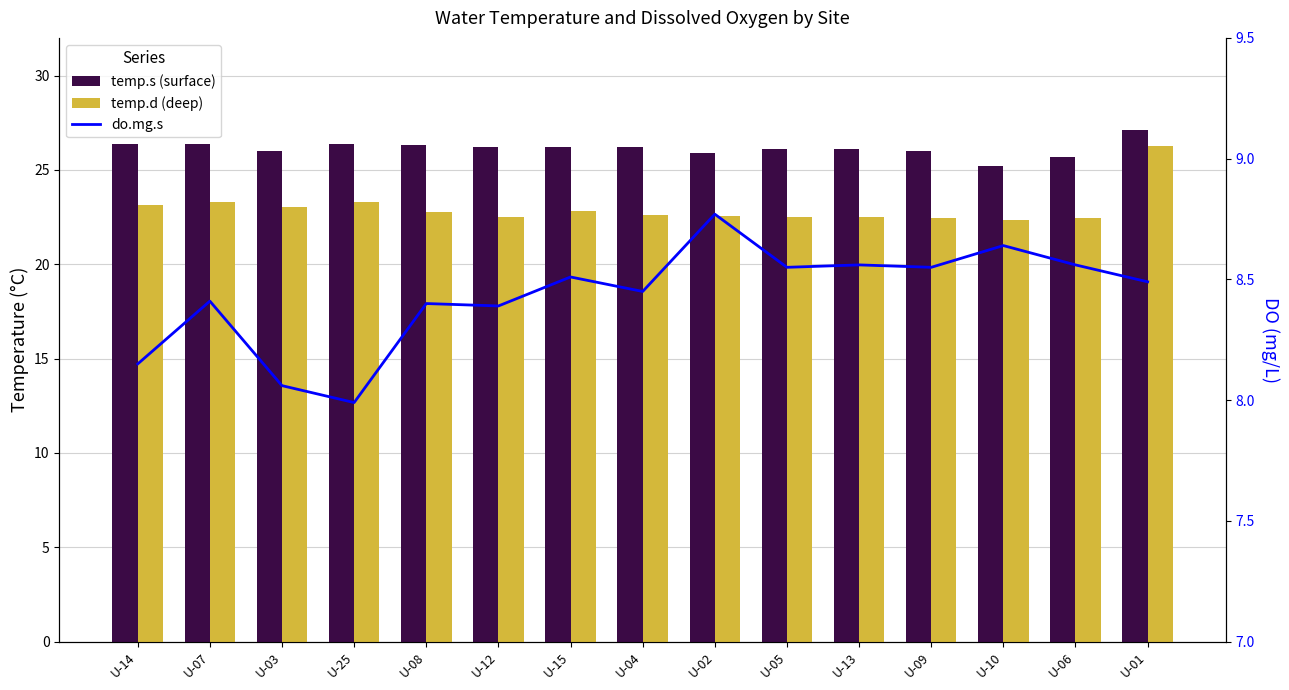

What is the spread (max minus min) of values at U-12?

17.8